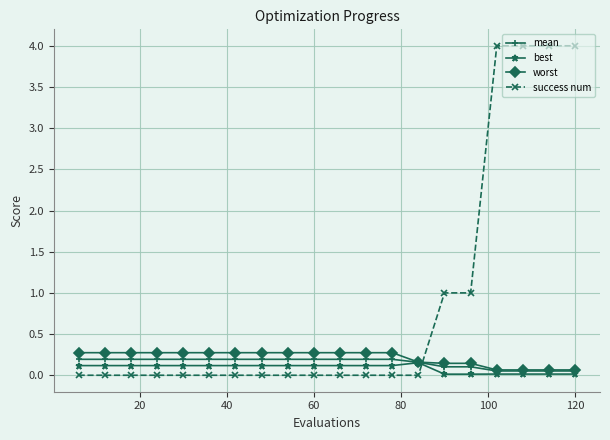

After their last crossing, which series has the higher values: mean or success num?

success num